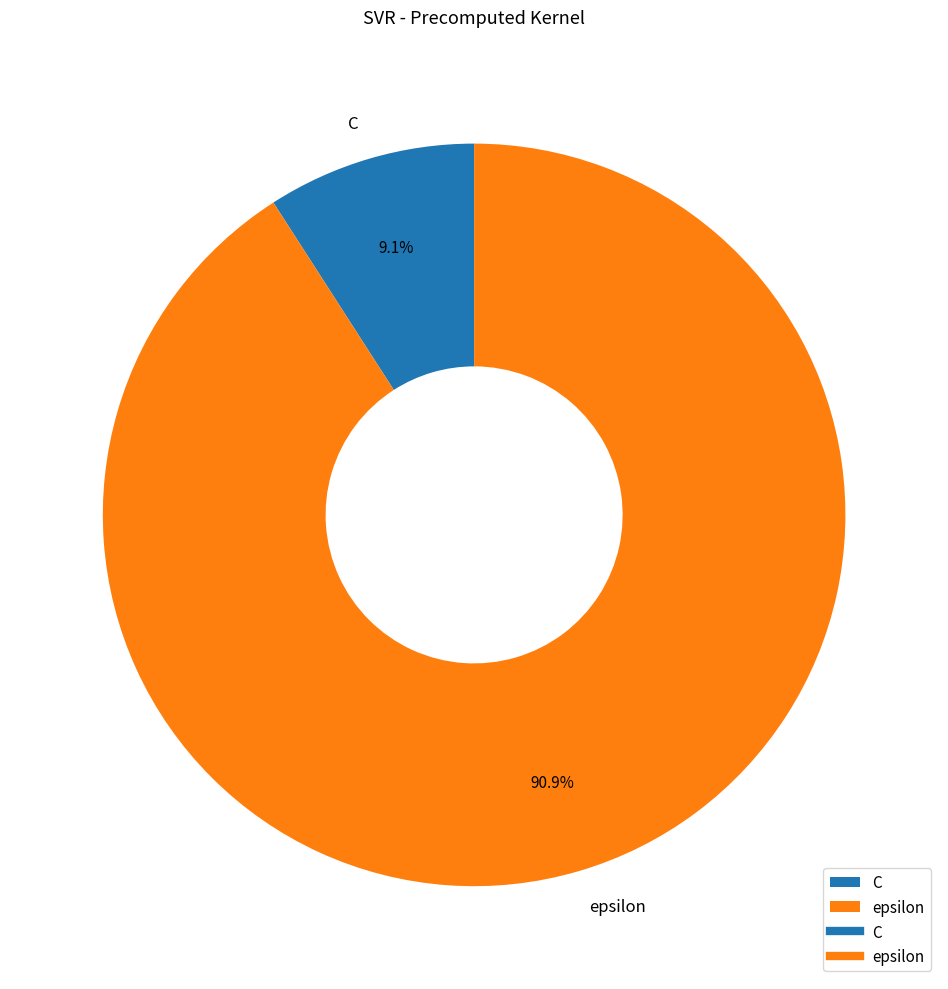

To the nearest percent, what is the combined percentage of epsilon and C?

100%